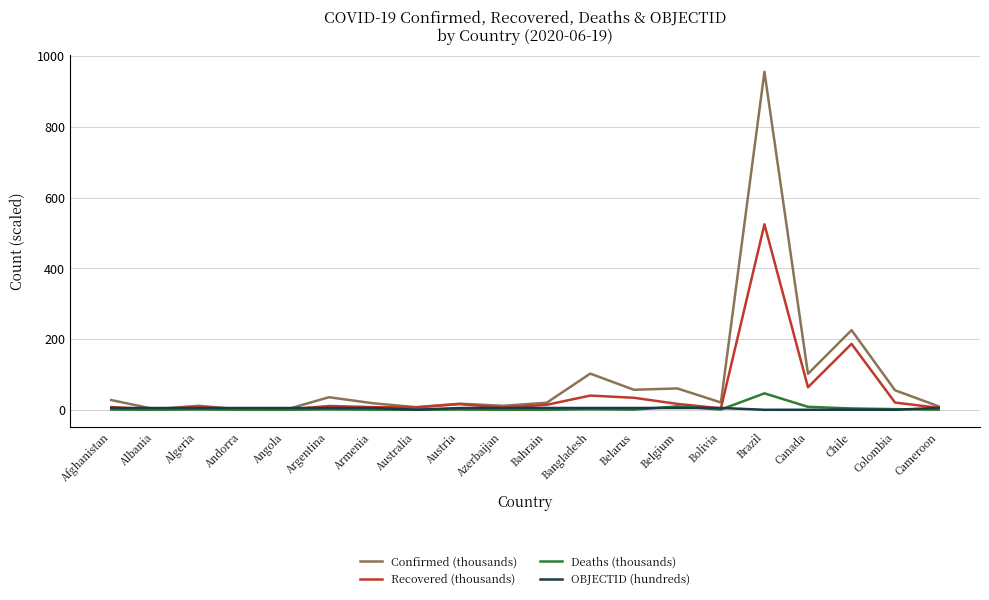

What is the highest value of the Confirmed (thousands) series?

955.4